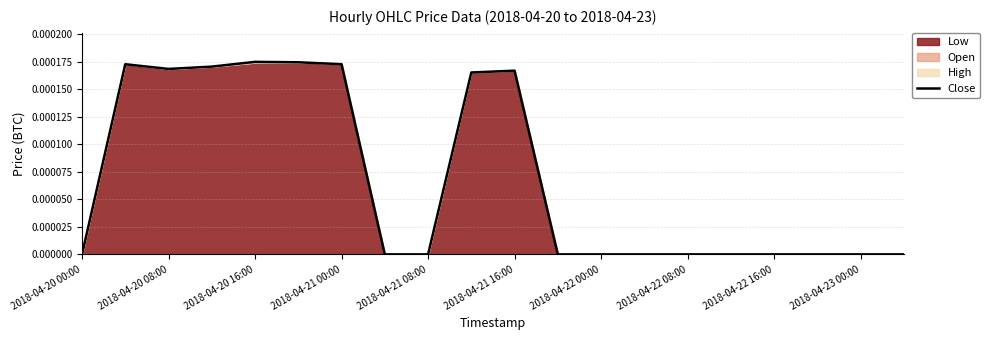

The value of Close at 2018-04-22 16:00 is 0.0. True or false?

True